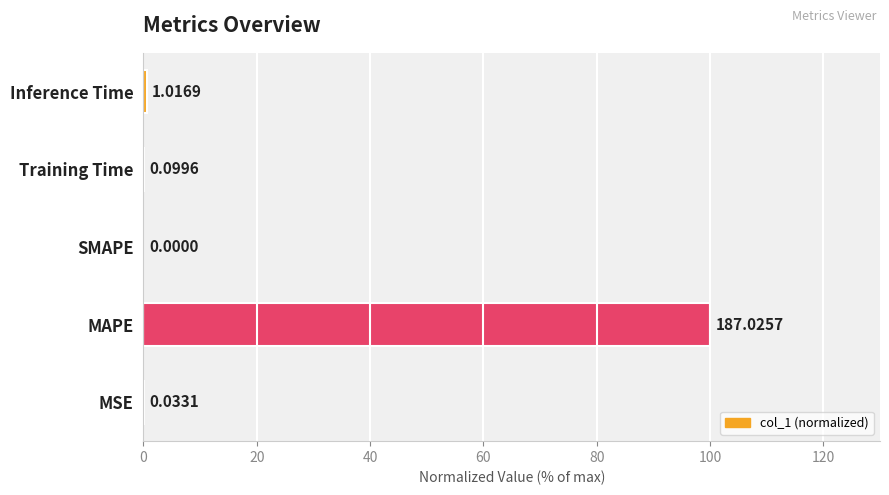

What is the sum of all values?

100.6